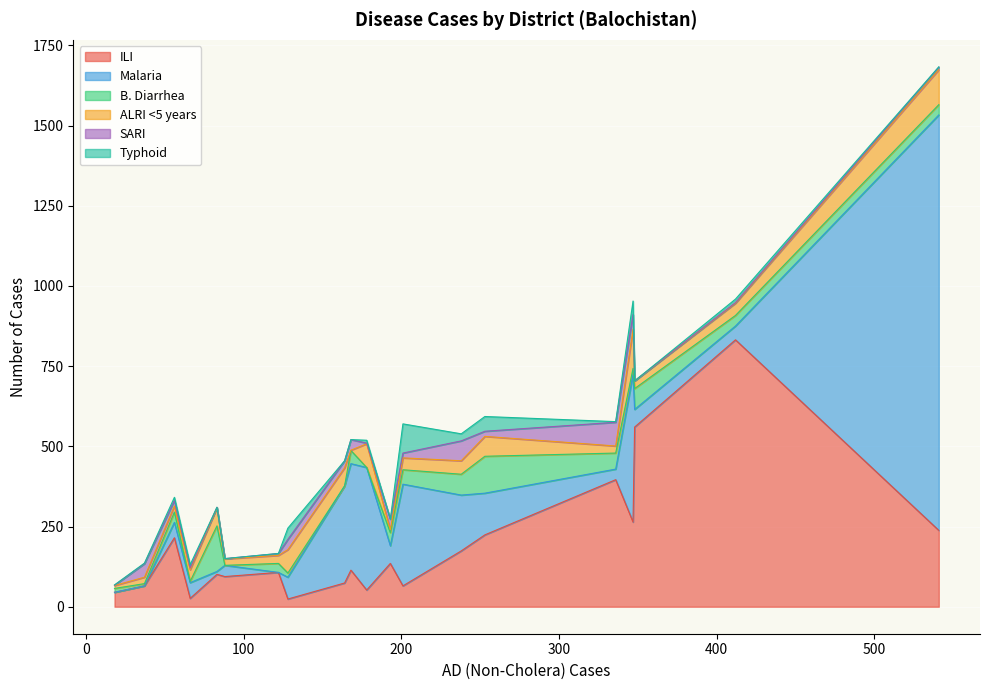

What is the maximum value for ILI?

832